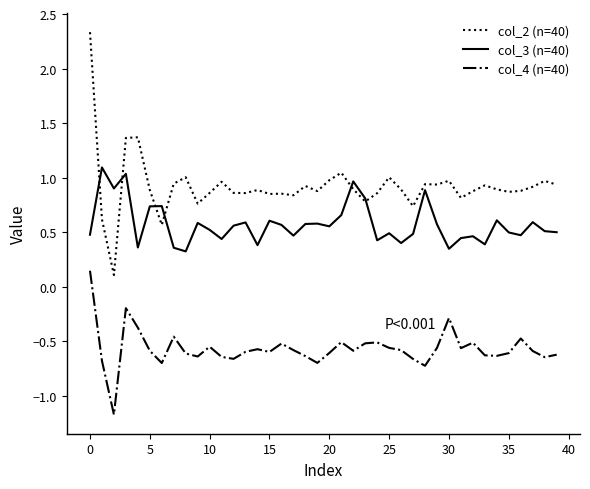

What is the highest value of the col_2 (n=40) series?

2.3